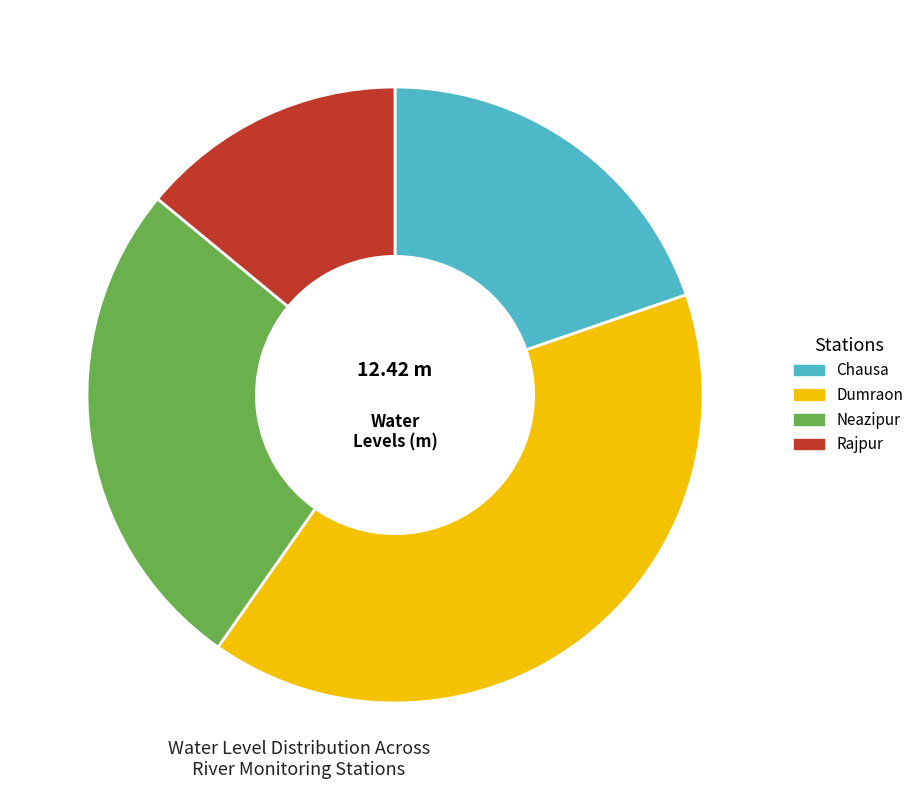

Does Neazipur account for over 50% of the chart?

No